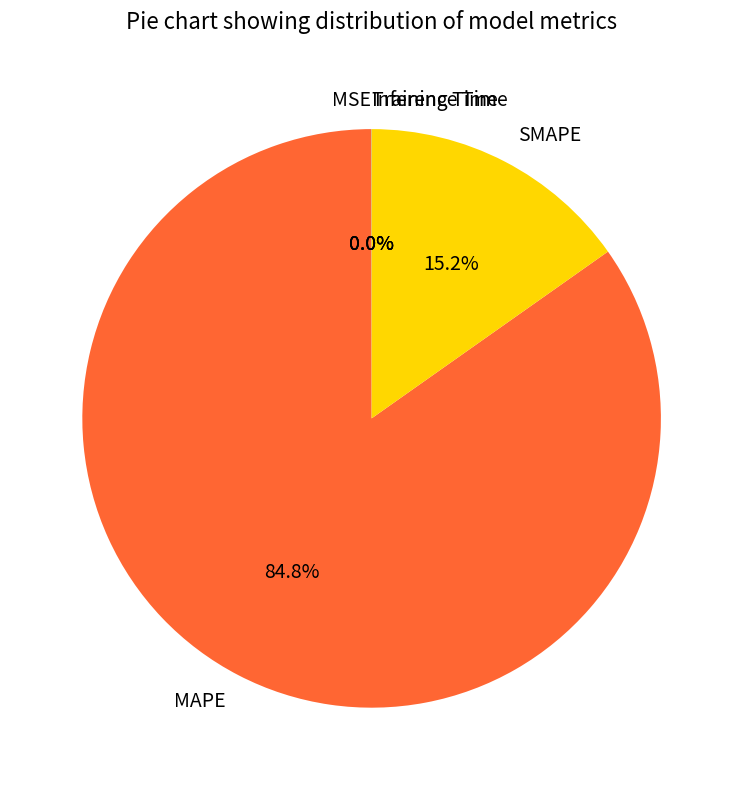

Does any single category account for the majority?

Yes